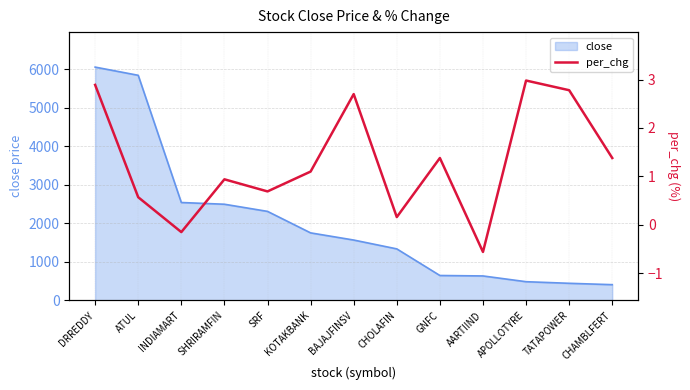

Reading left to right, what are all the values shown in this chart?

2.9	0.6	-0.1	0.9	0.7	1.1	2.7	0.2	1.4	-0.6	3.0	2.8	1.4